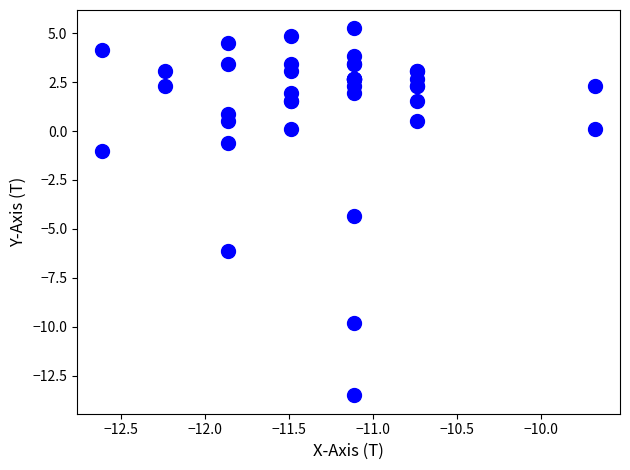

What Y value in the scatter plot is closest to -4?

-4.3